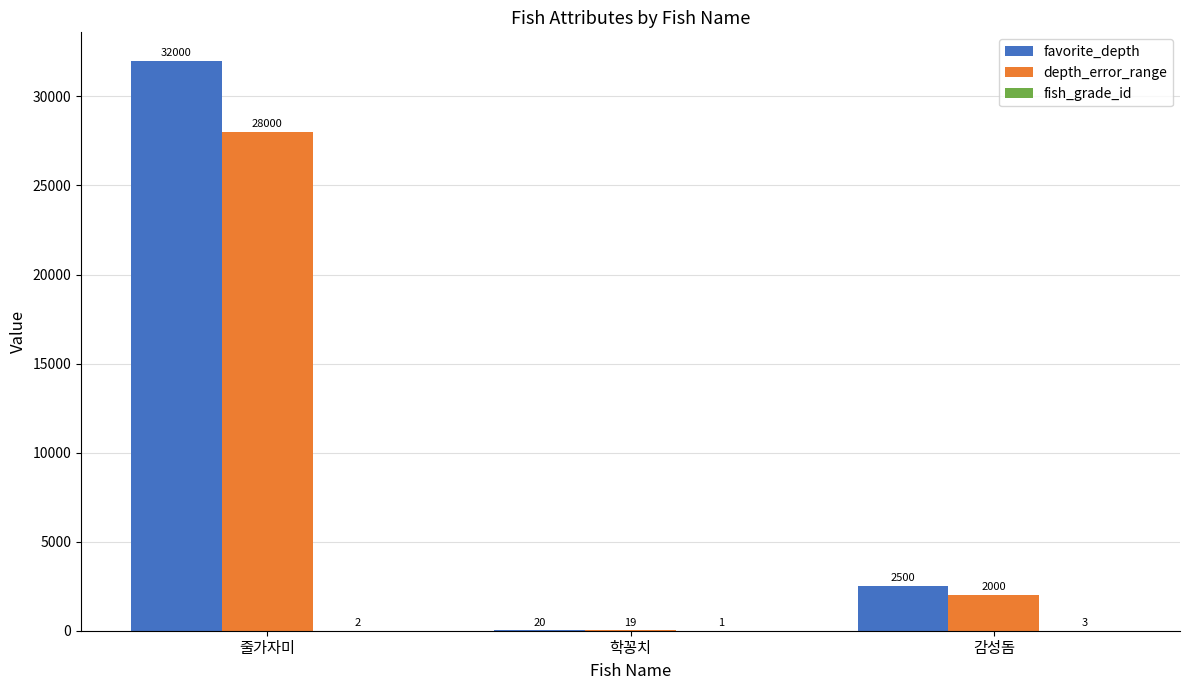

The value of favorite_depth at 감성돔 is 2500. True or false?

True